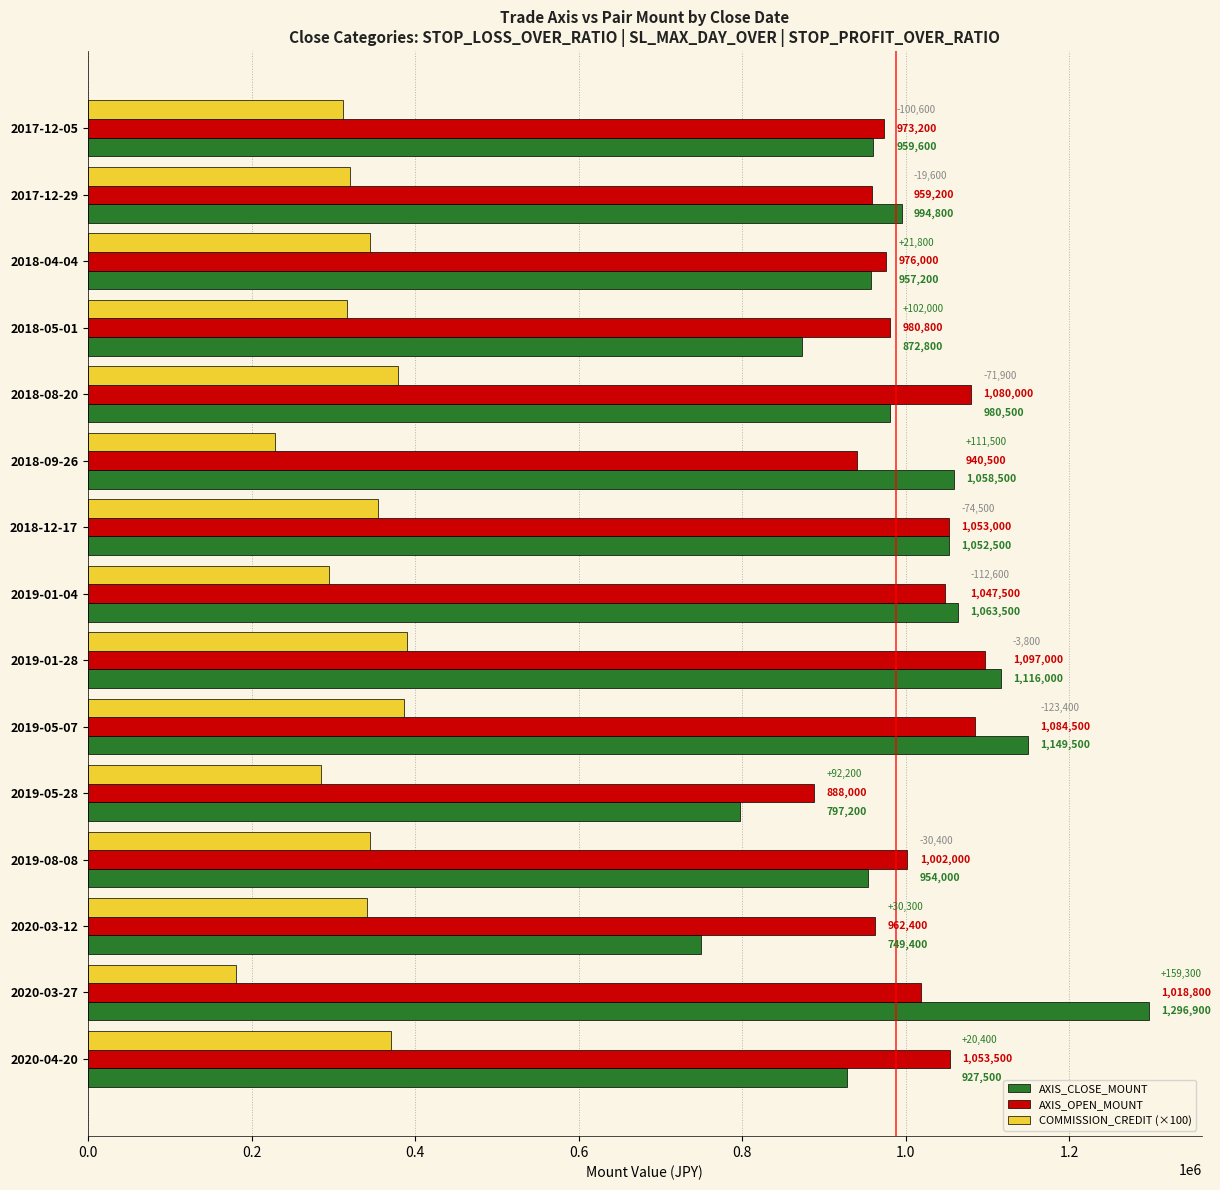

What is the maximum value shown in the chart?

1296900